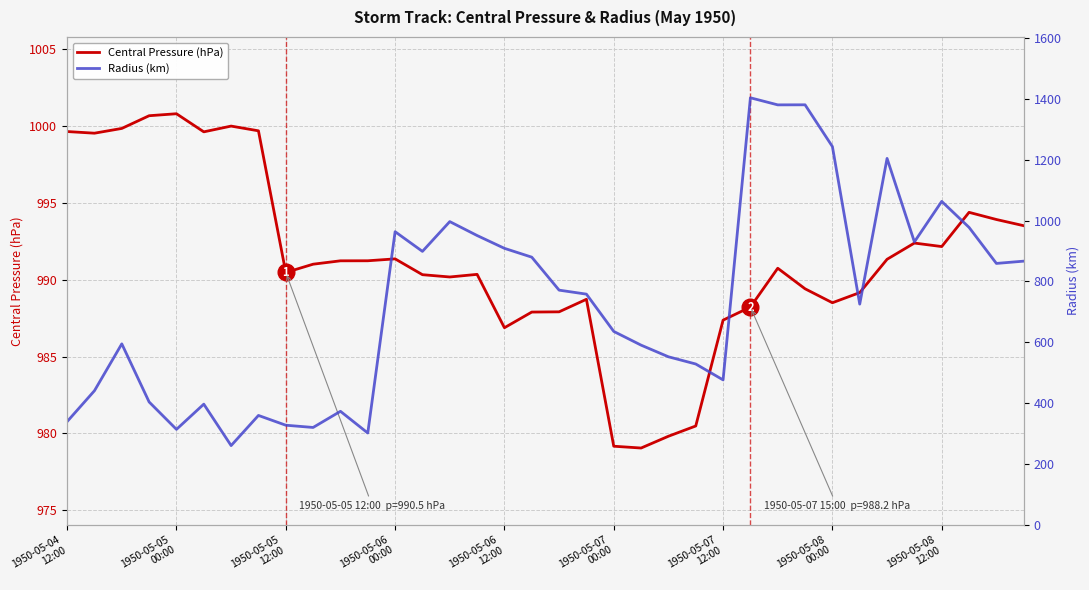

What is the difference between the maximum and second lowest values in the Central Pressure (hPa) series?

21.6